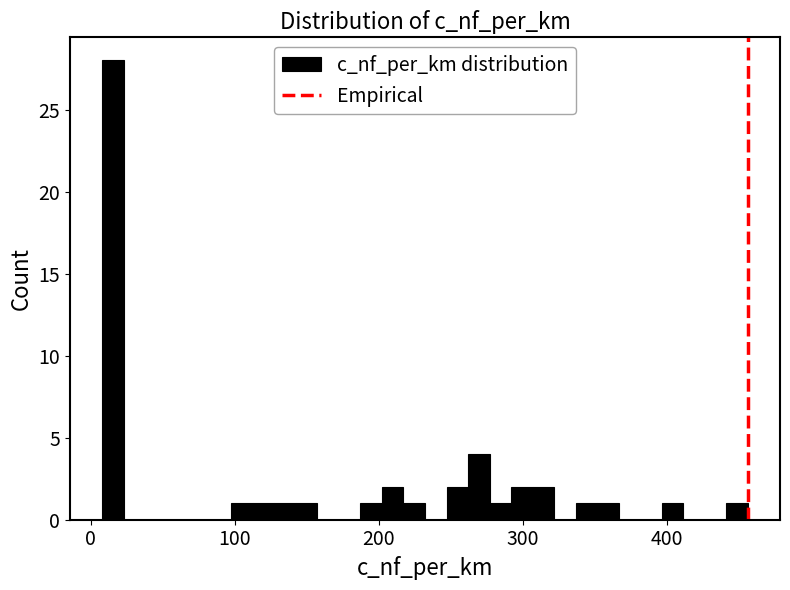

Read against the x-axis, roughly where is the centre of the tallest bar?

20